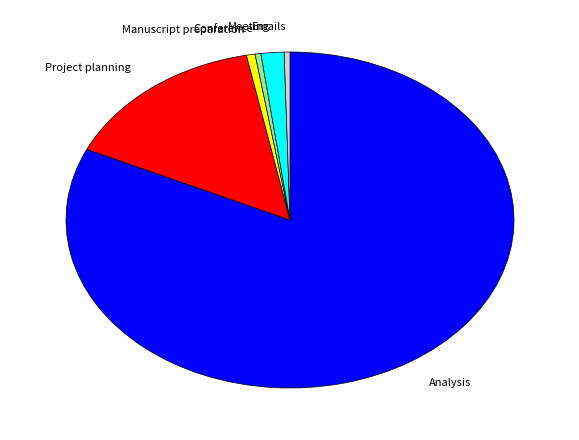

Is there a majority slice in this chart?

Yes